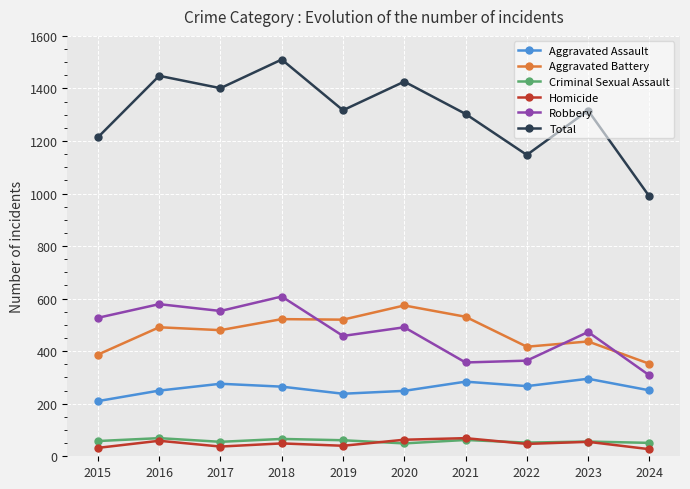

What is the value of the Total point at the 2nd from the left?

1448